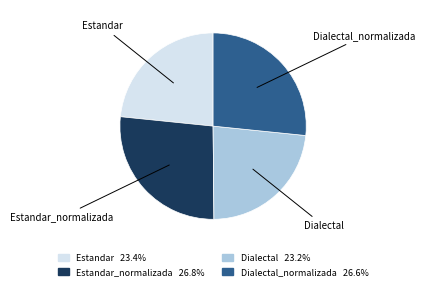

Do Estandar_normalizada and Dialectal_normalizada together represent more than half of the pie?

Yes